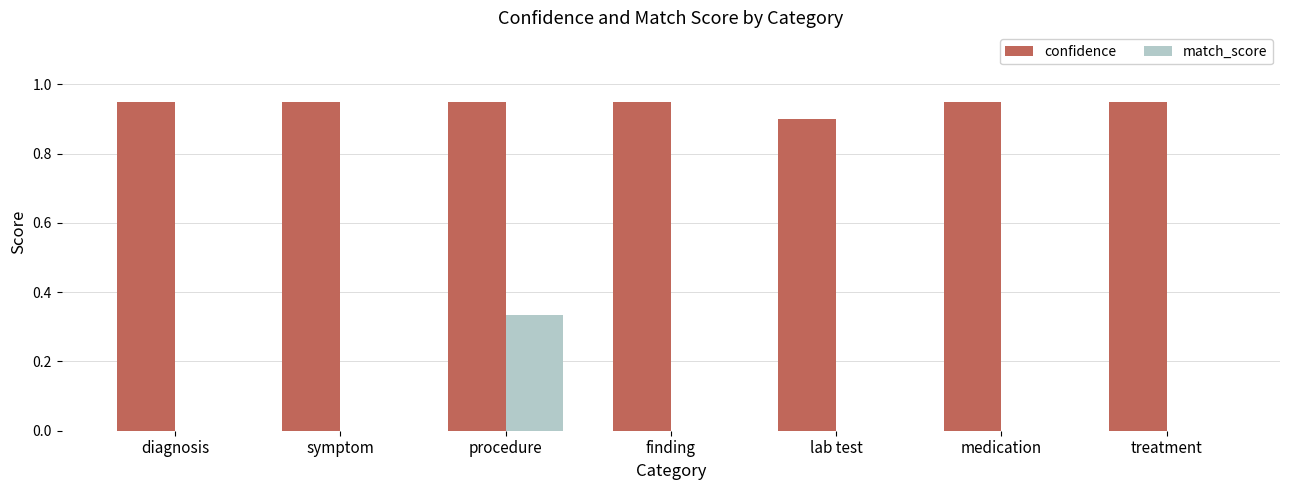

The value of confidence at lab test is 0.9. True or false?

True